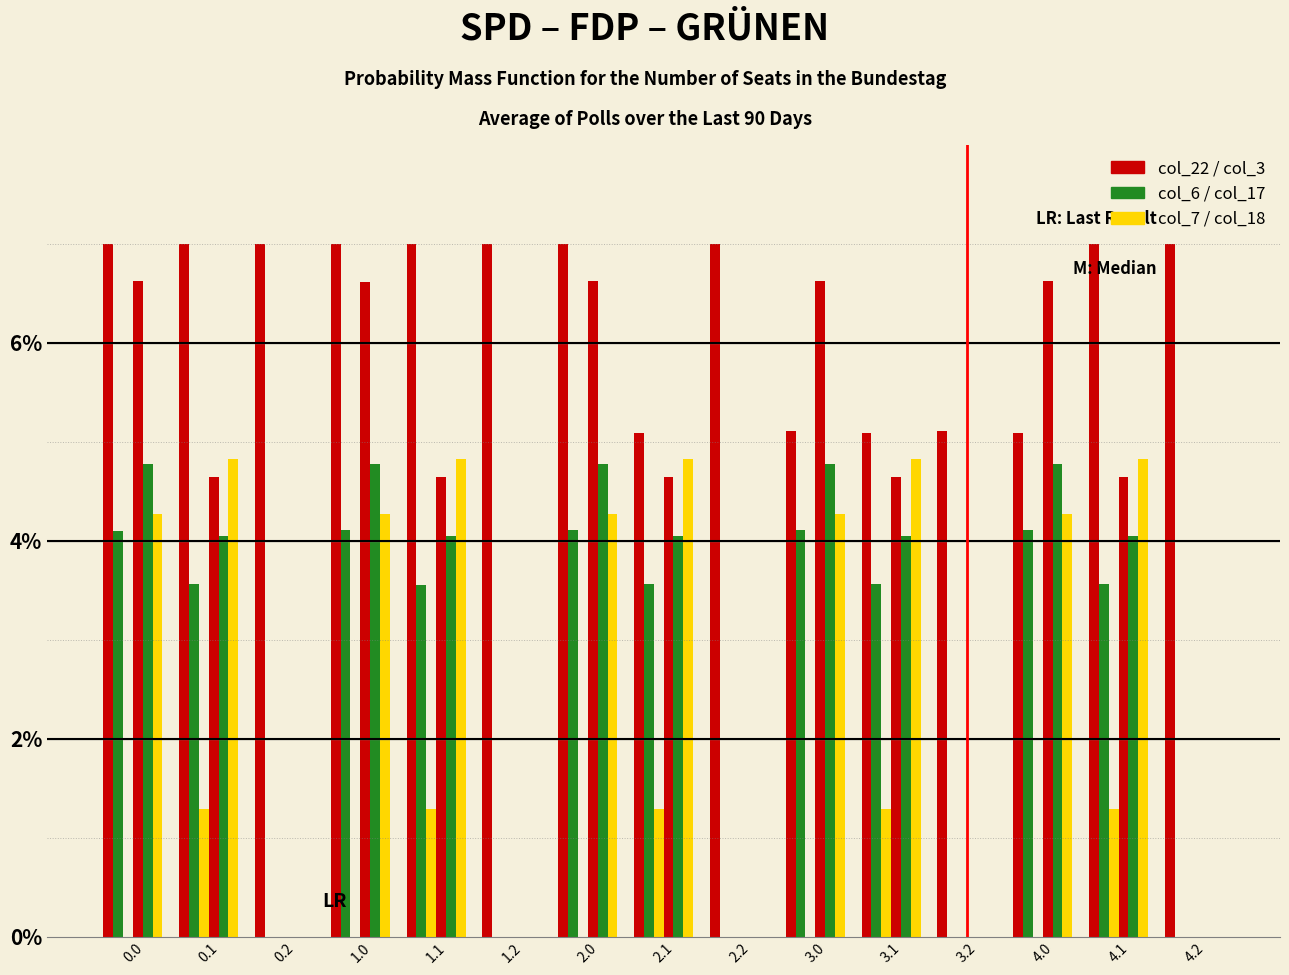

What is the label of the 1st bar from the right?

4.2